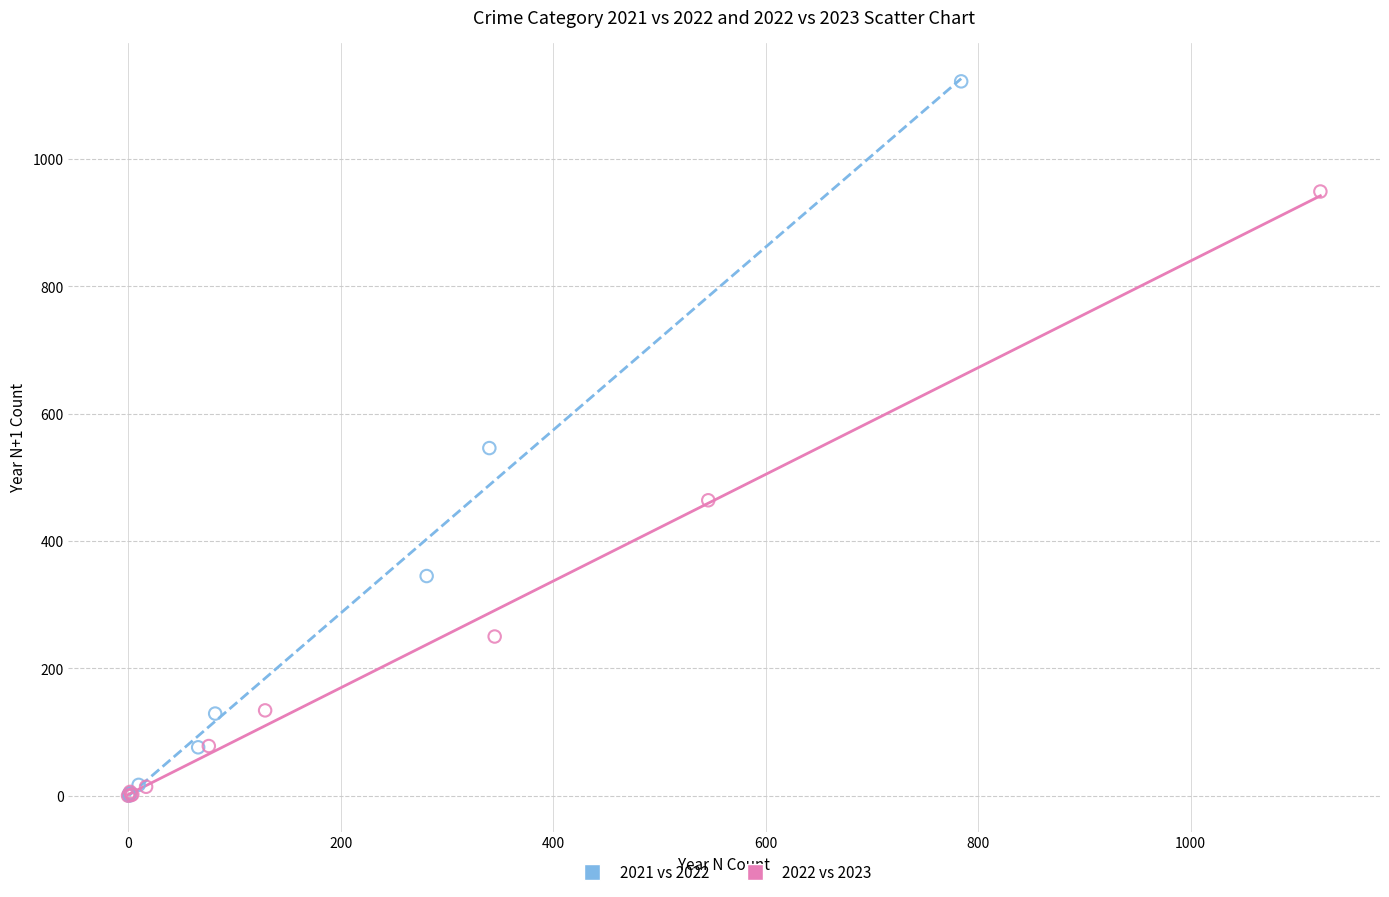

Which series has the largest Y range (max minus min)?

2021 vs 2022